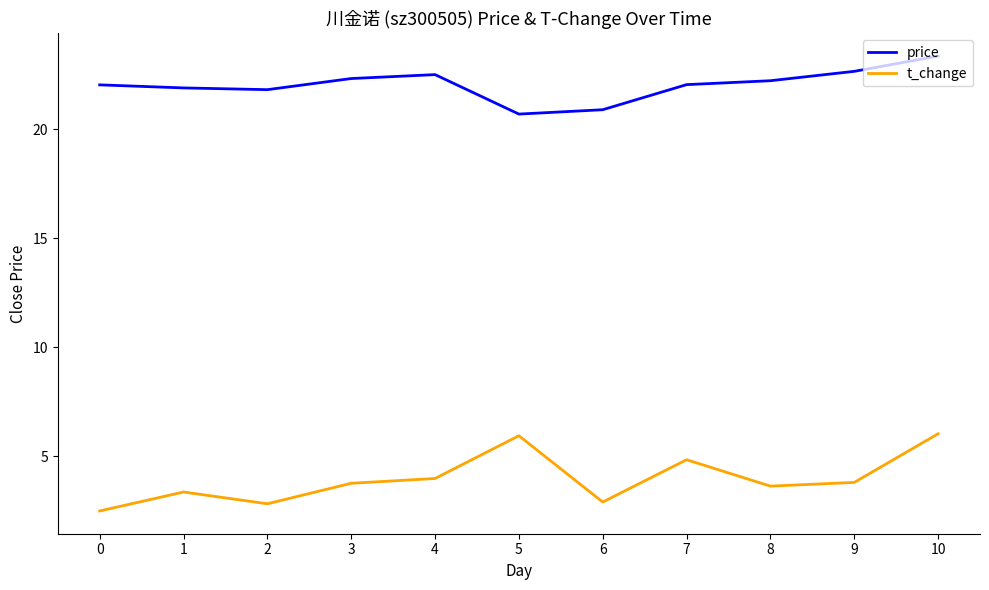

What is the sum of the price values at 6 and 0?

42.9